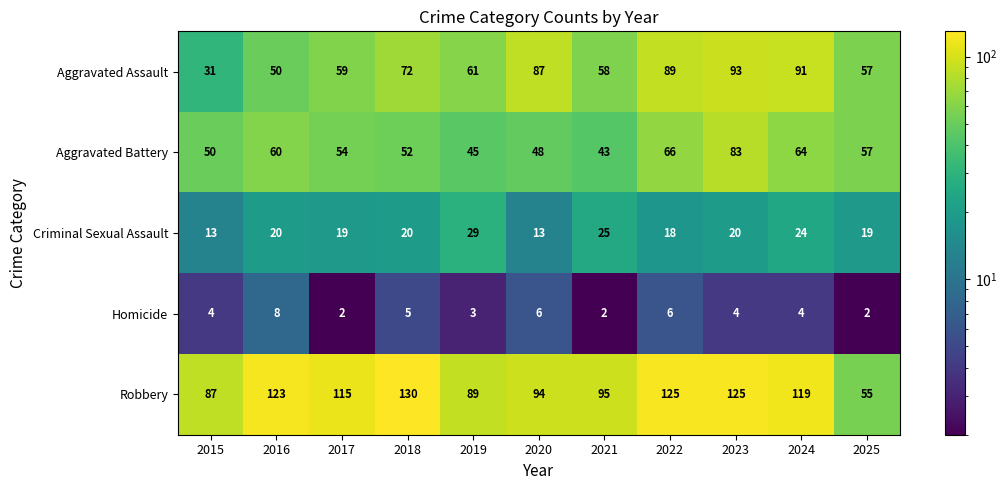

What is the sum of the Homicide values at 2020 and 2019?

9